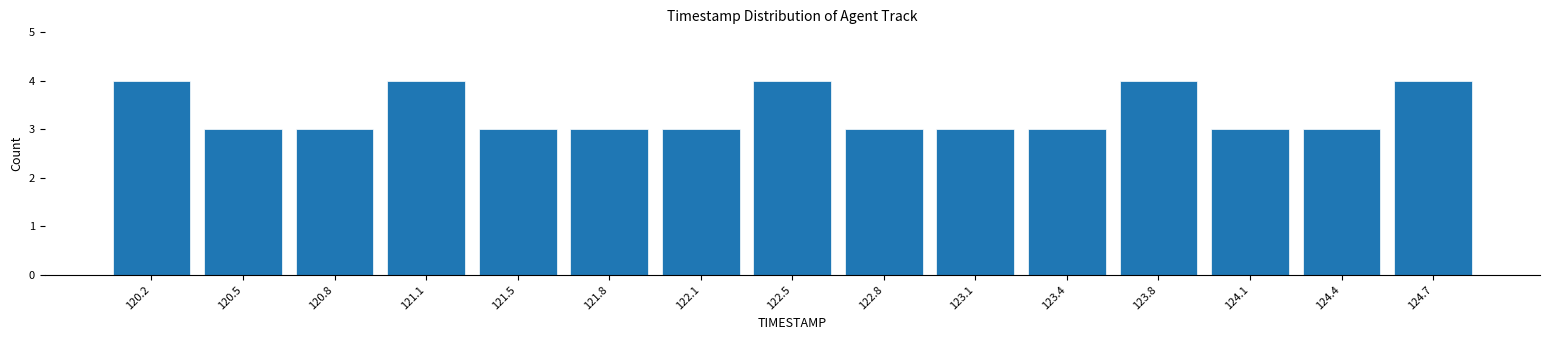

Reading left to right, list every bar in this chart as the range it spans on the x-axis followed by its height. Neither the bar edges nor the heights are printed on the chart, so give them approximately, as read against the axes.

120.00 to 120.35: 4
120.35 to 120.65: 3
120.65 to 121.00: 3
121.00 to 121.30: 4
121.30 to 121.65: 3
121.65 to 121.95: 3
121.95 to 122.30: 3
122.30 to 122.60: 4
122.60 to 122.95: 3
122.95 to 123.25: 3
123.25 to 123.60: 3
123.60 to 123.90: 4
123.90 to 124.25: 3
124.25 to 124.55: 3
124.55 to 124.90: 4